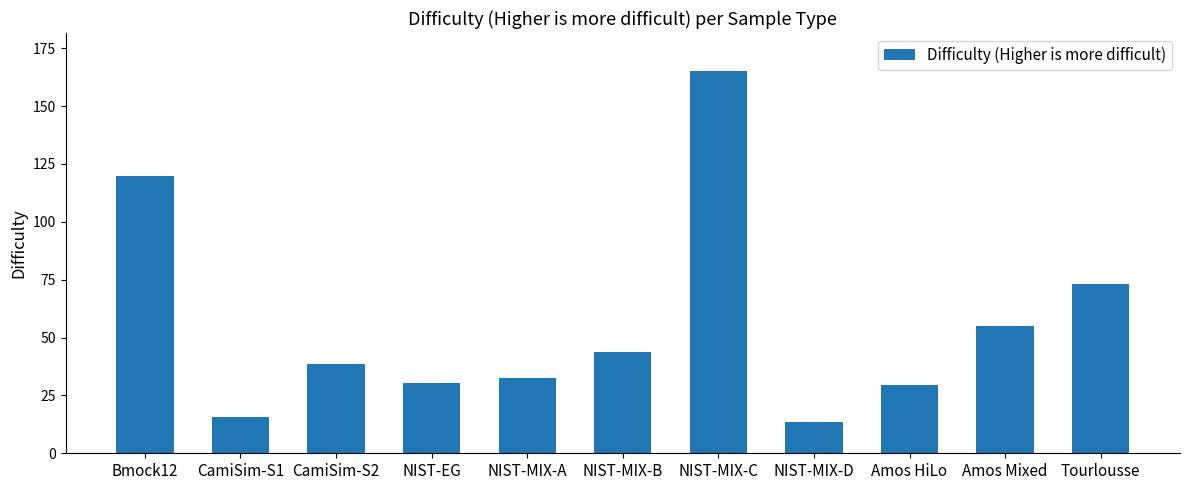

At which category does the chart reach its peak across all series?

NIST-MIX-C